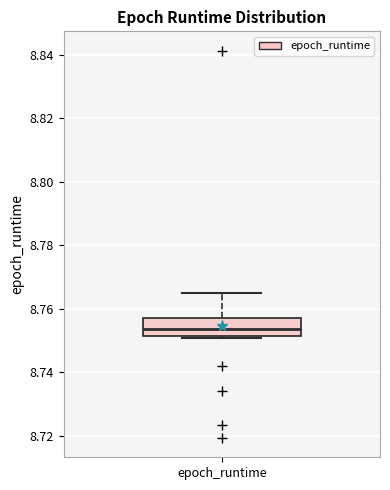

Transcribe this box plot: give where the median line is, the range the box spans, and where the two whiskers end, as read against the y-axis. The values are not printed on the chart, so give them approximately, as read against the axis.

median 8.754, box 8.752 to 8.756, whiskers 8.750 to 8.766